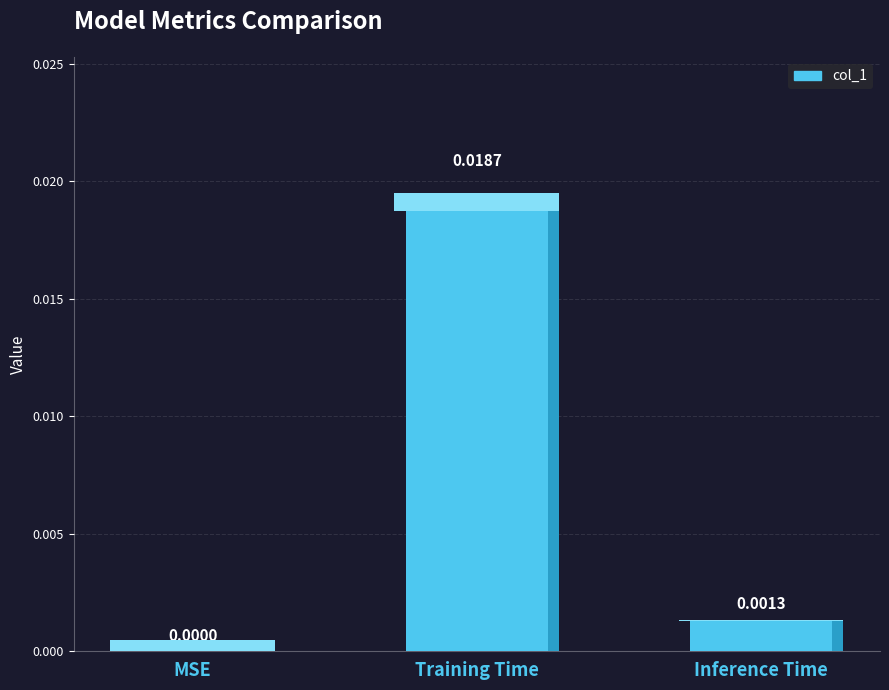

How many positive values are there?

2